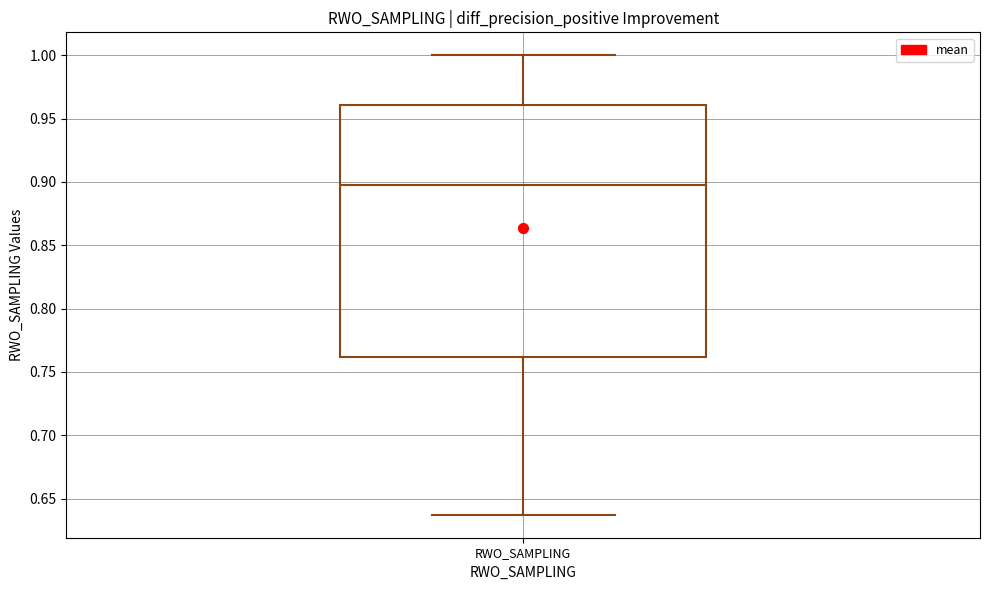

Where is the upper edge of the box for RWO_SAMPLING on the y-axis? The values are not printed on the chart, so give them approximately, as read against the axis.

0.960